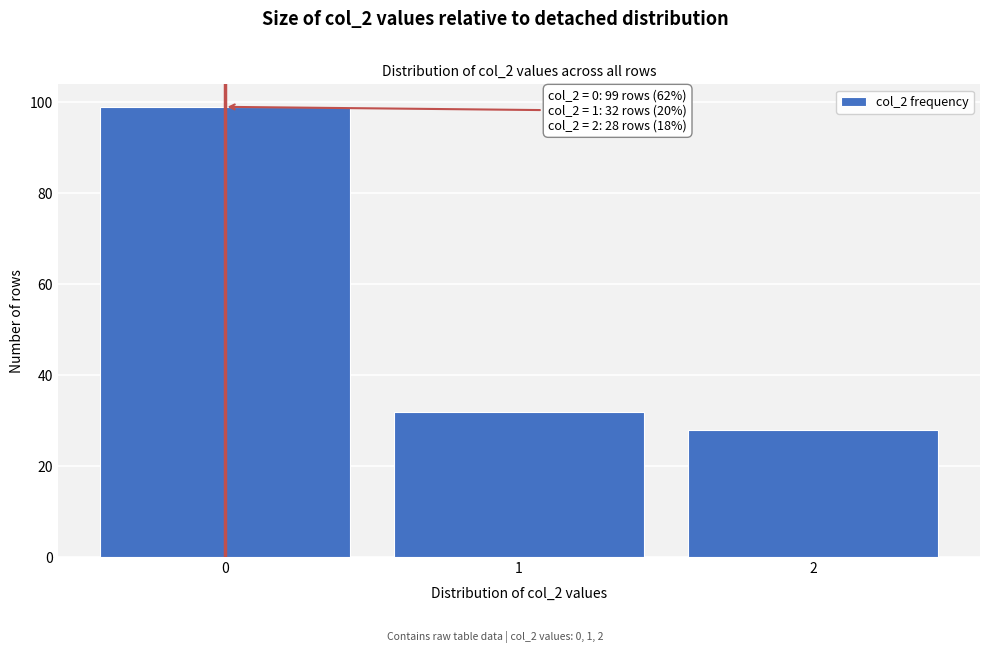

Which range on the x-axis has the tallest bar?

-0.5 to 0.5